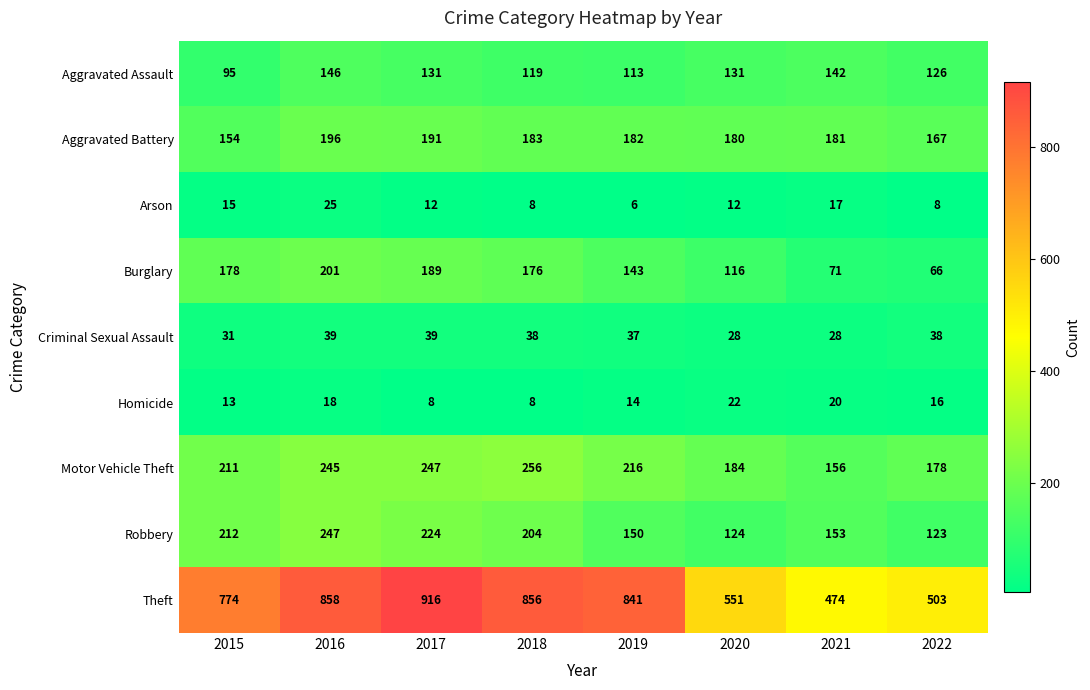

At which label is Aggravated Assault closest to 120?

2018